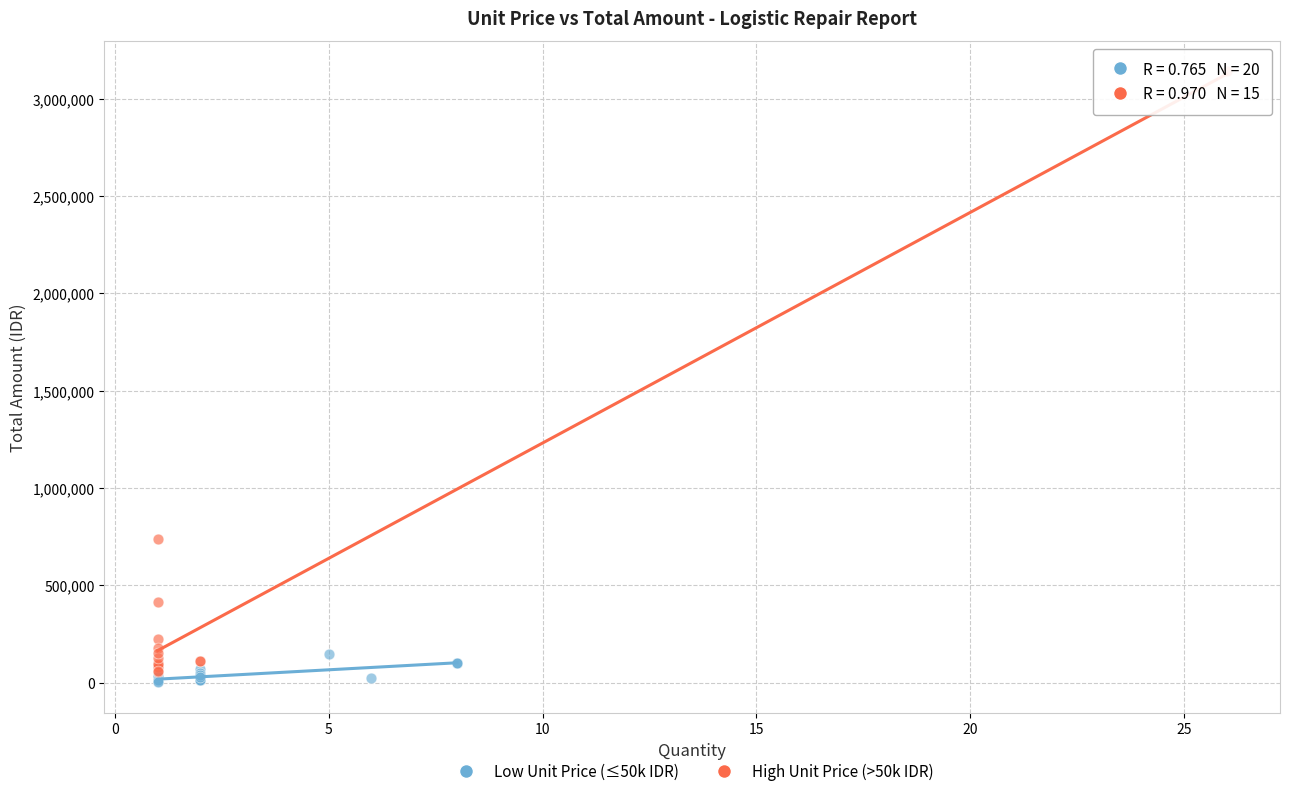

Which series reaches the maximum Y coordinate?

High Unit Price (>50k IDR)